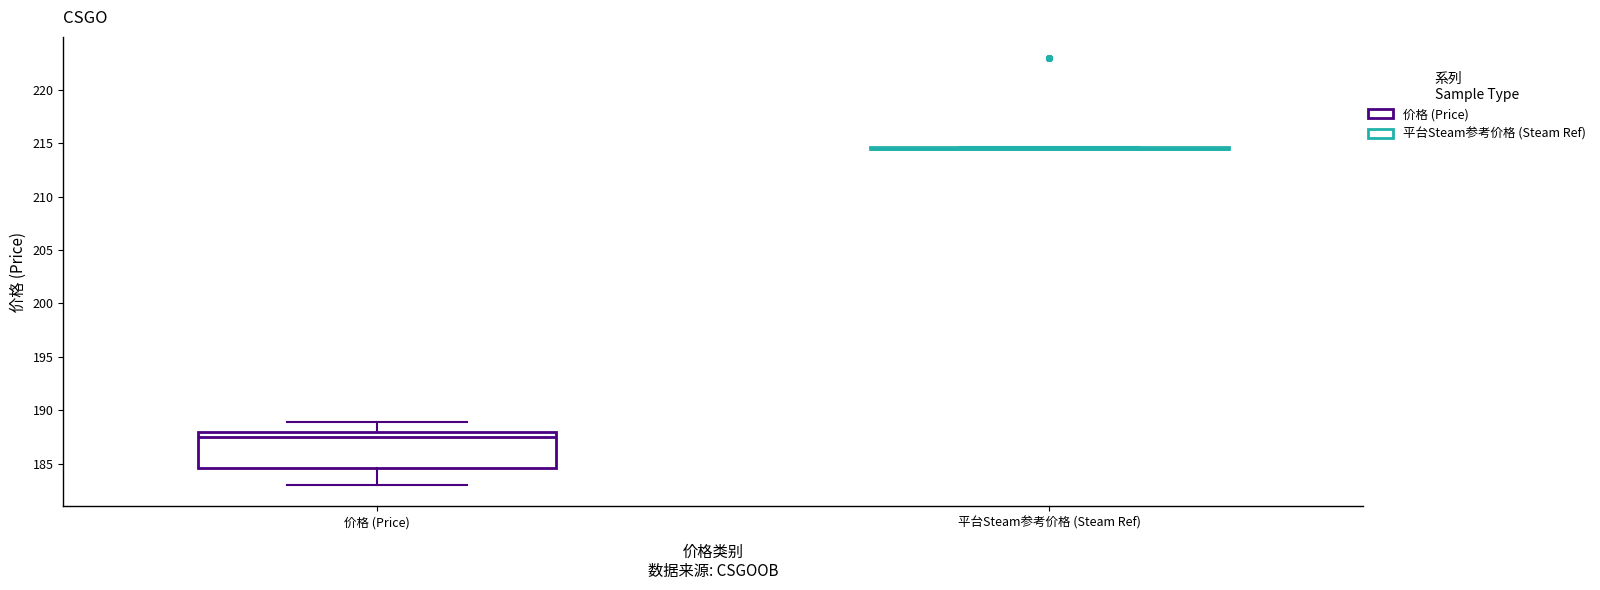

Reading left to right, read every box against the y-axis: the position of its median line, the range the box covers, and the ends of its whiskers. The values are not printed on the chart, so give them approximately, as read against the axis.

价格 (Price): median 187.5, box 184.5 to 188.0, whiskers 183.0 to 189.0
平台Steam参考价格 (Steam Ref): box collapsed to a line at 214.5, whiskers 214.5 to 214.5